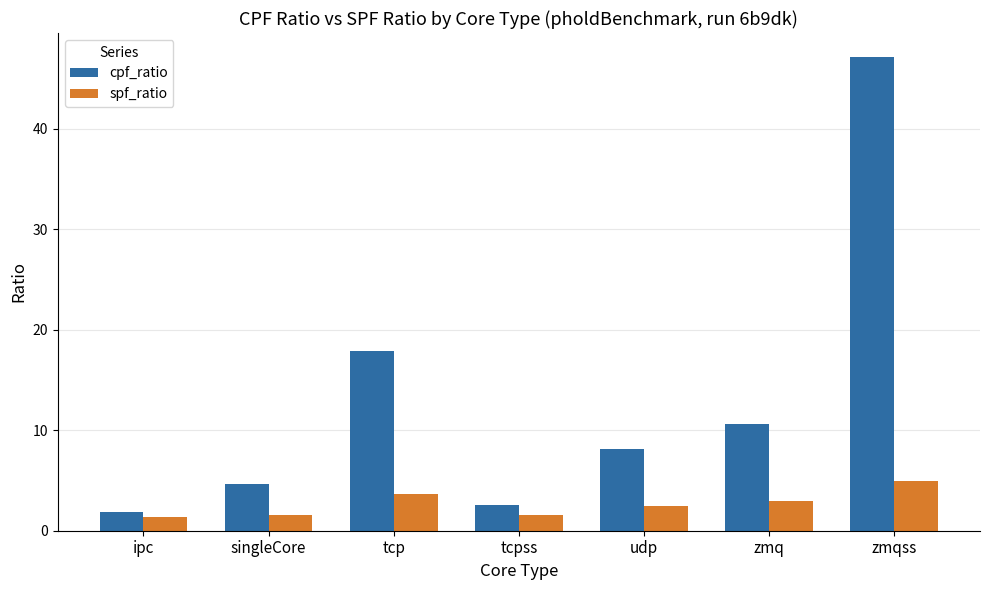

The value of spf_ratio at zmqss is 1.6. True or false?

False